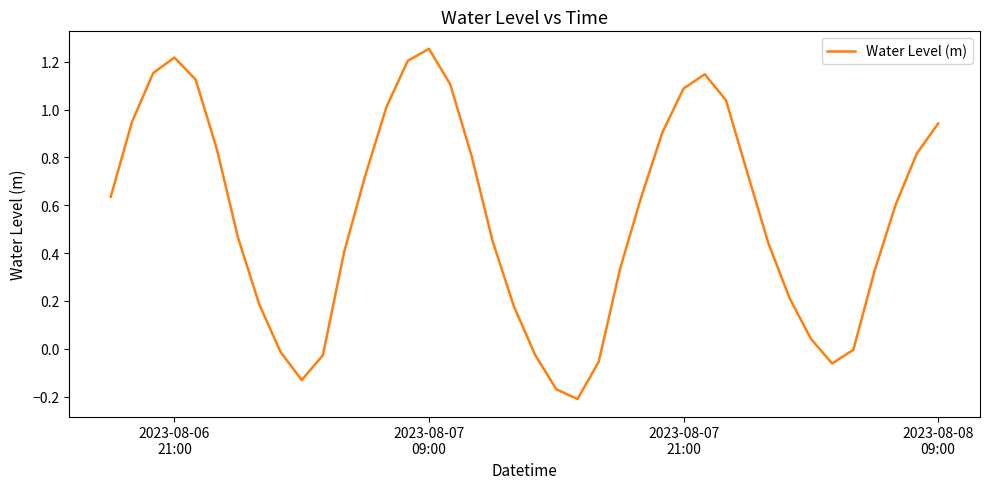

What is the difference between the maximum and minimum values?

1.5